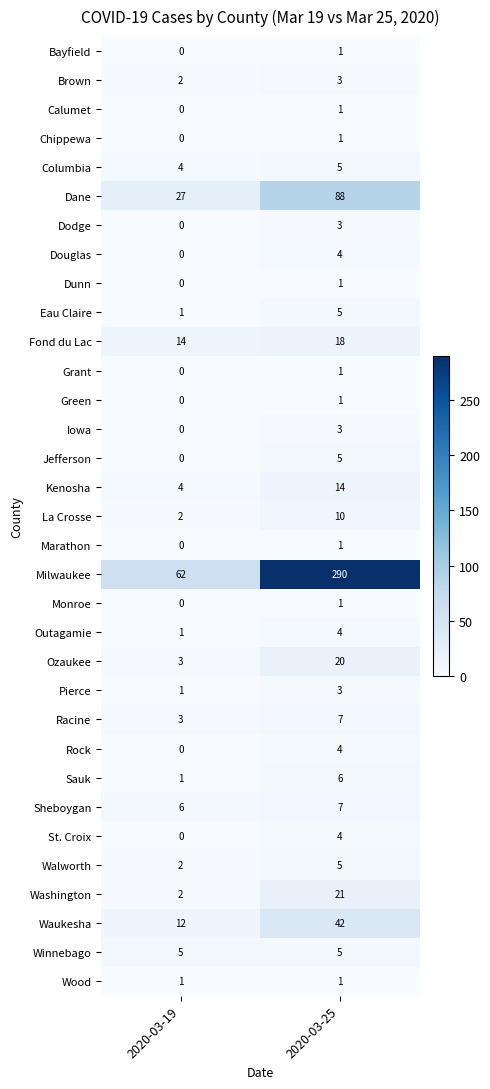

Is it true that Rock equals -1 at 2020-03-19?

False